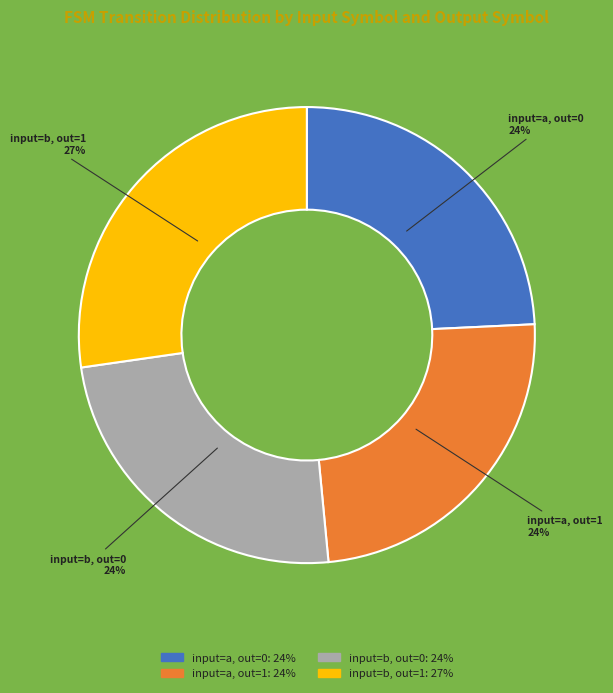

Is there a majority slice in this chart?

No